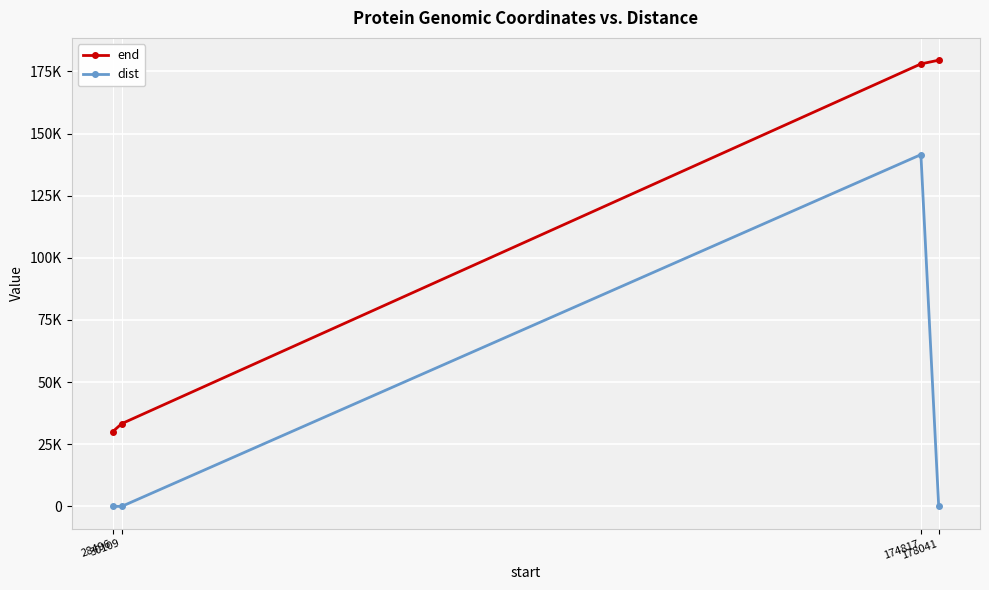

Does the chart have visible grid lines?

Yes